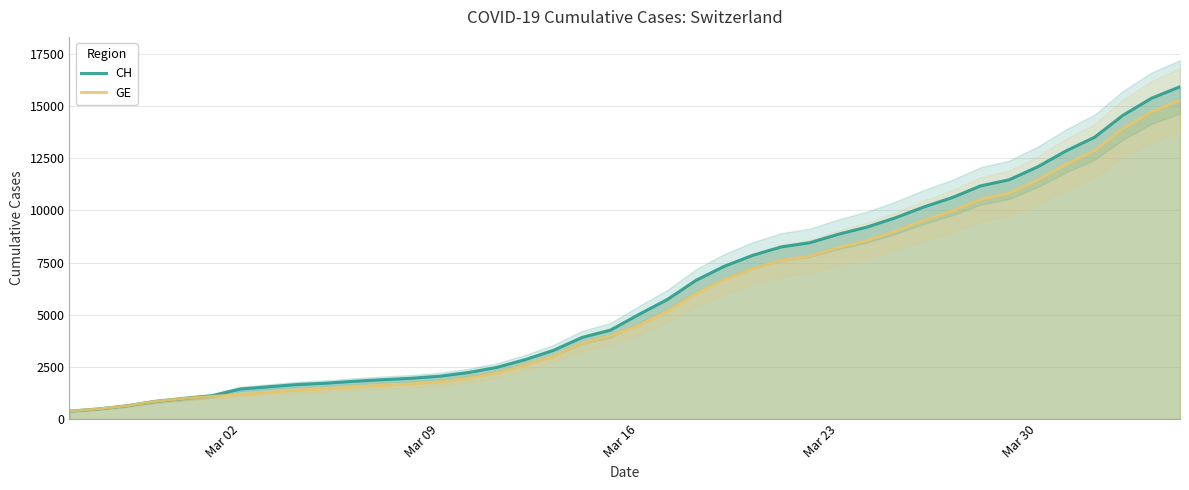

The value of CH at Mar 02 is 1436. True or false?

True